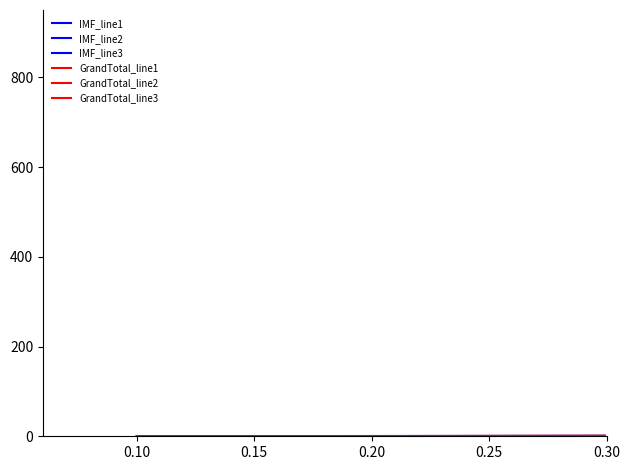

Does the chart have visible grid lines?

No